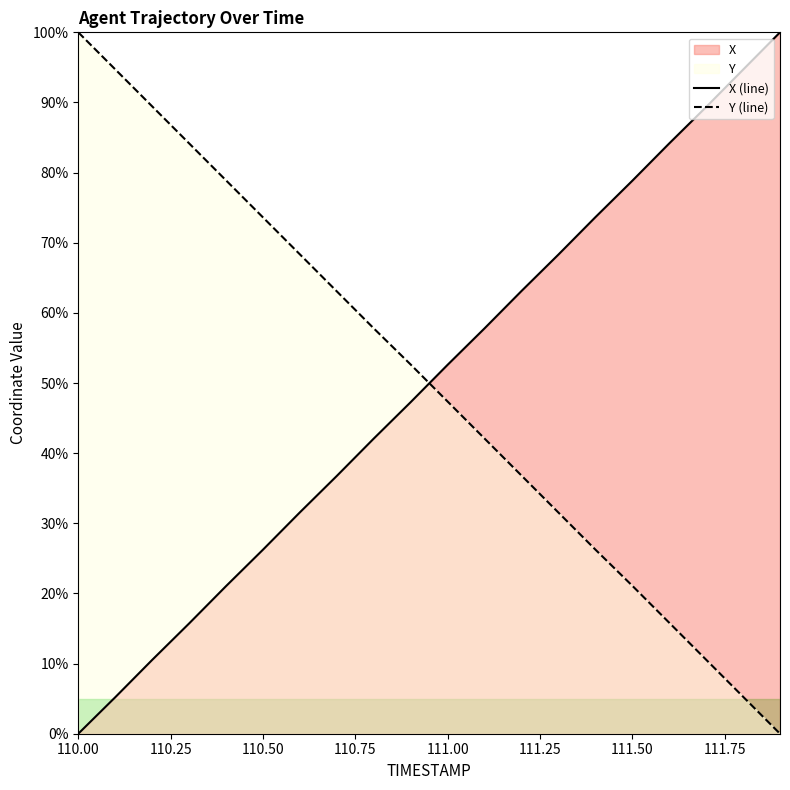

What is the sum of the Y values at 111.3 and 110.7?

94.6